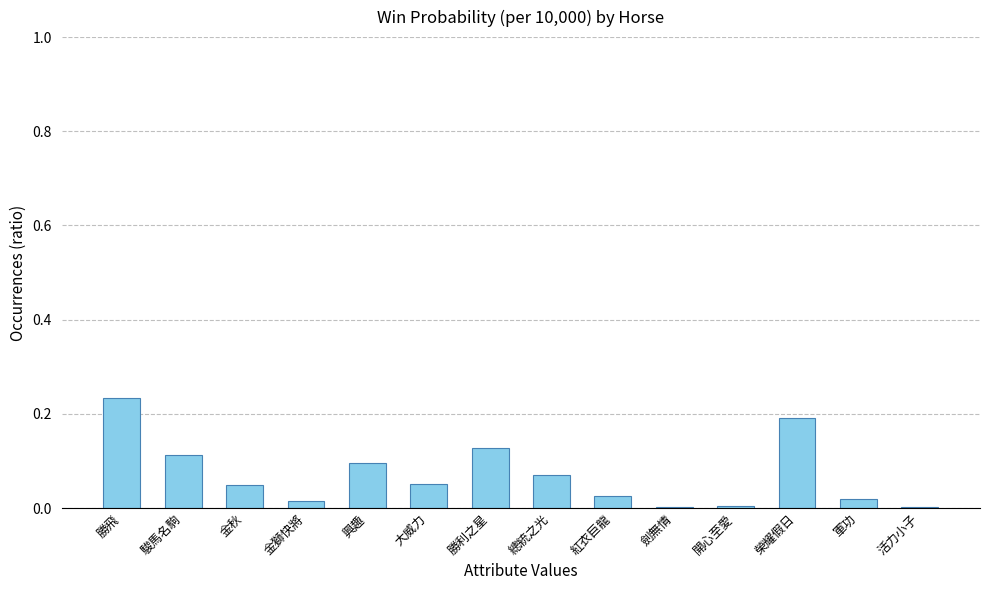

At which category does the chart reach its peak across all series?

勝飛